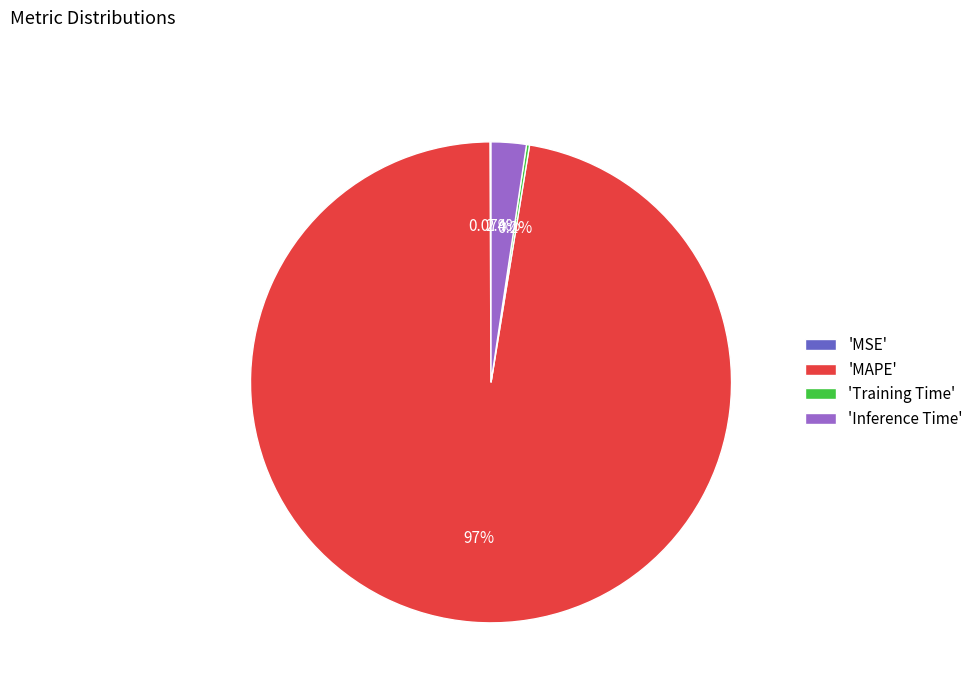

Which slice represents more than half of the pie?

'MAPE'